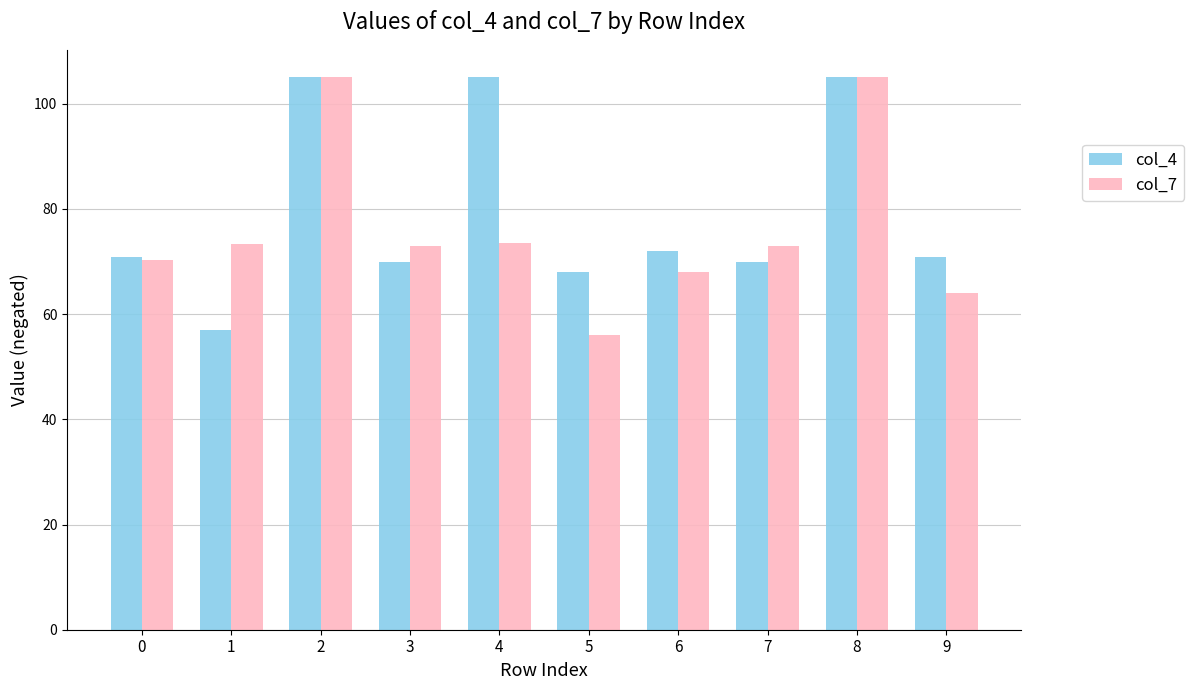

What is the value of the col_4 bar at the 6th from the left?

68.1